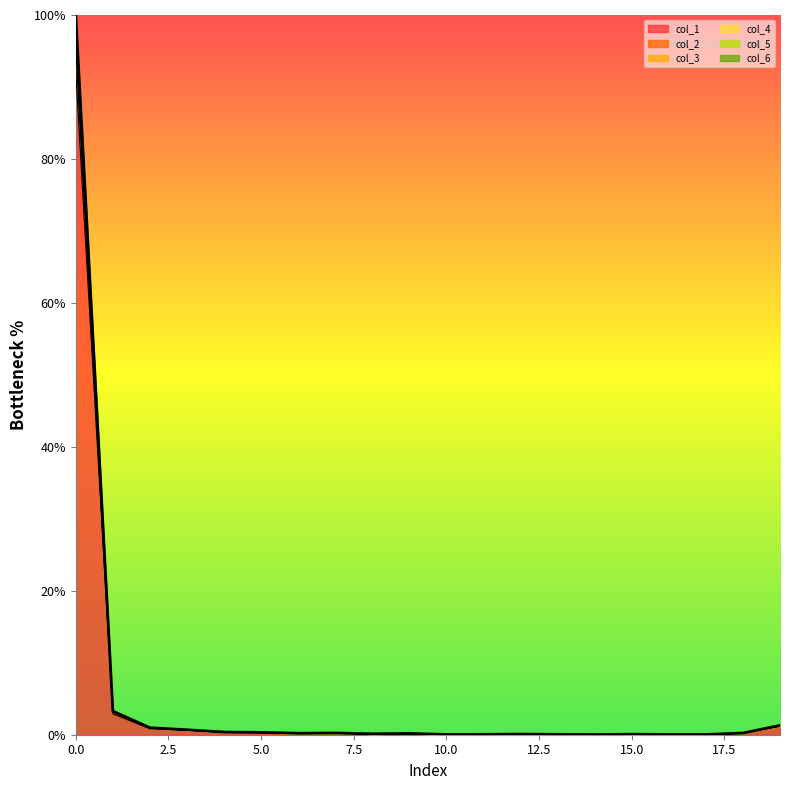

True or false: col_2 and col_5 intersect in this chart.

False